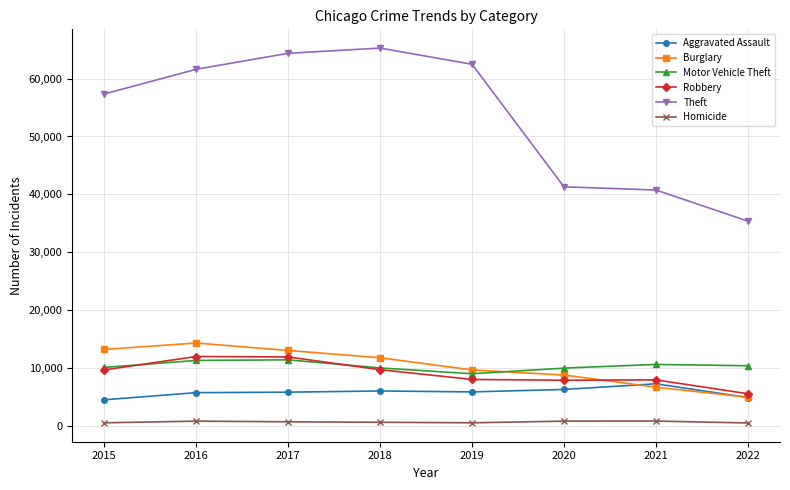

Is it true that Robbery equals 11993 at 2021?

False